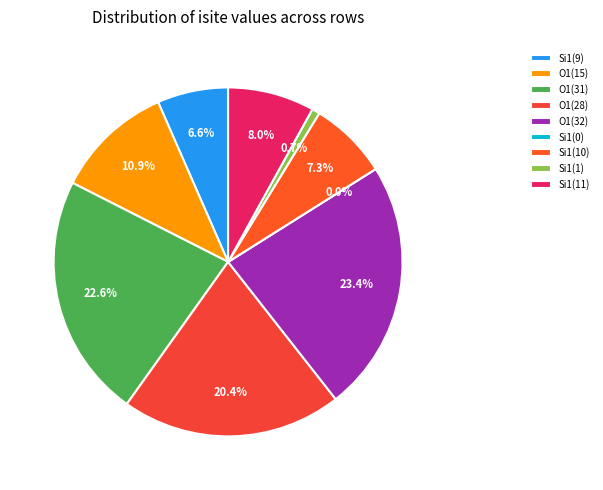

Which has a higher value, Si1 (isite=11) or Si1 (isite=0)?

Si1 (isite=11)